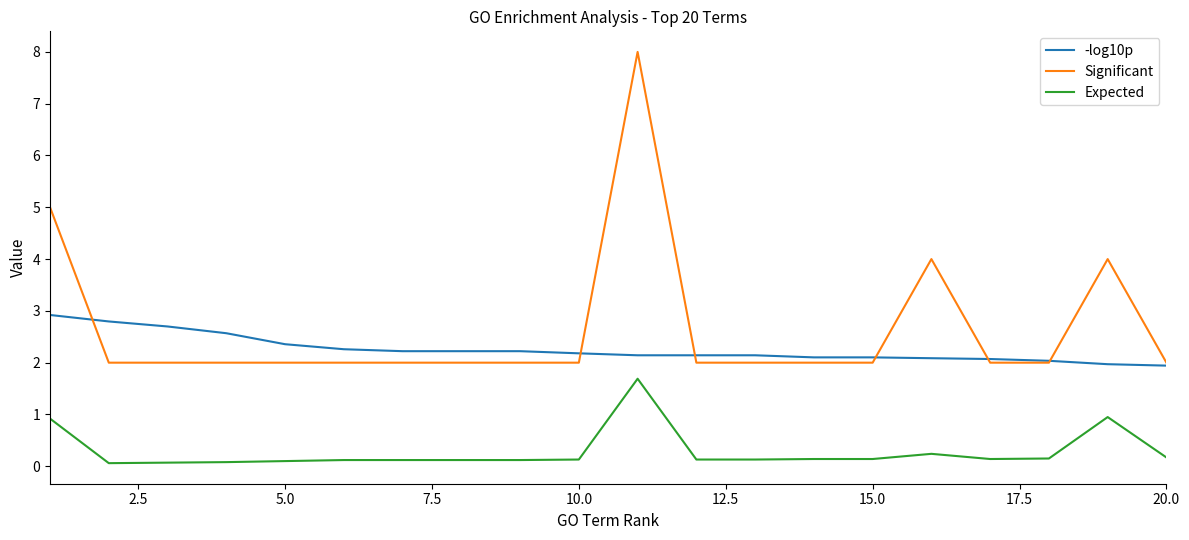

List the series in order of their peak value, highest first.

Significant, -log10p, Expected